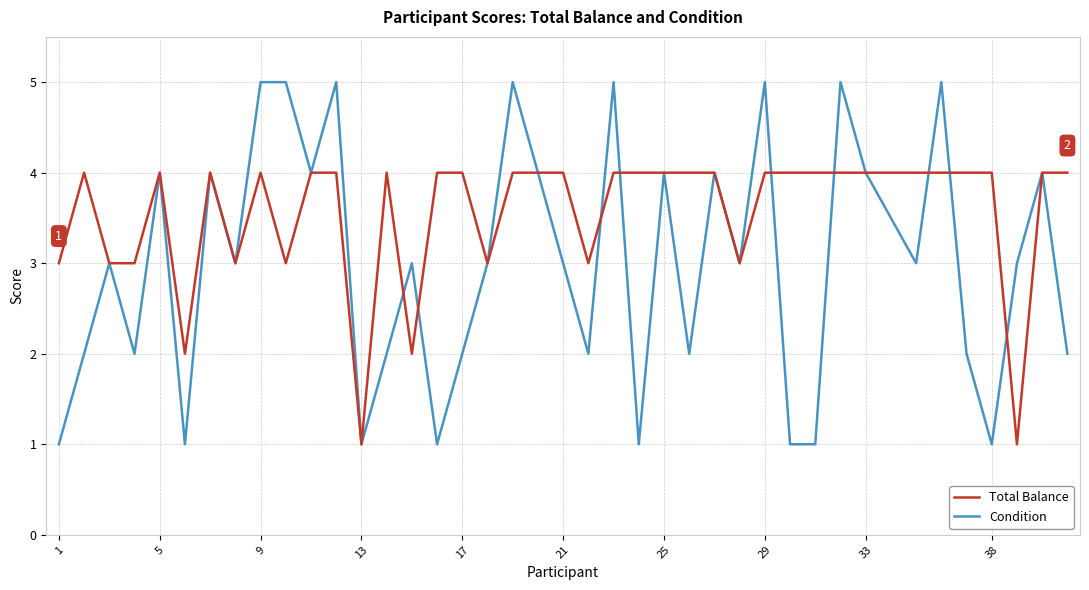

Which series has the largest total across all categories?

Total Balance